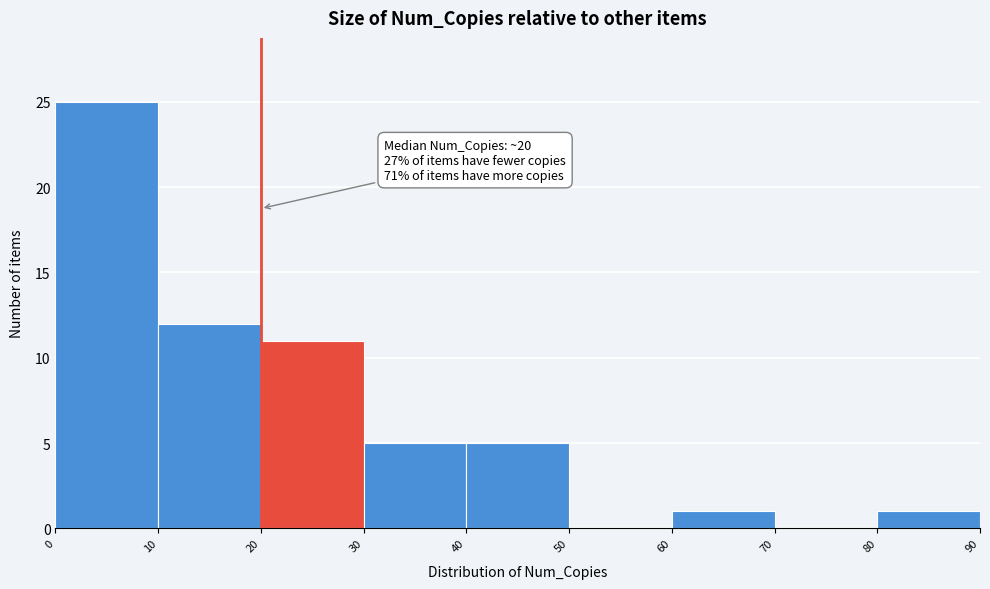

Over which range of the x-axis is the bar tallest?

0 to 10